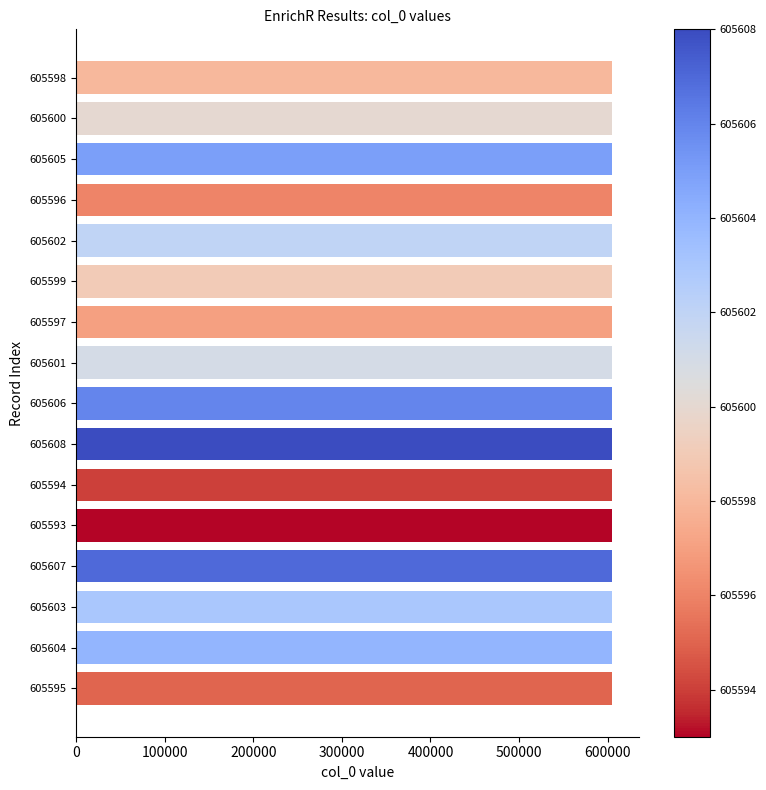

Are the bars grouped side by side (vs. stacked)?

No